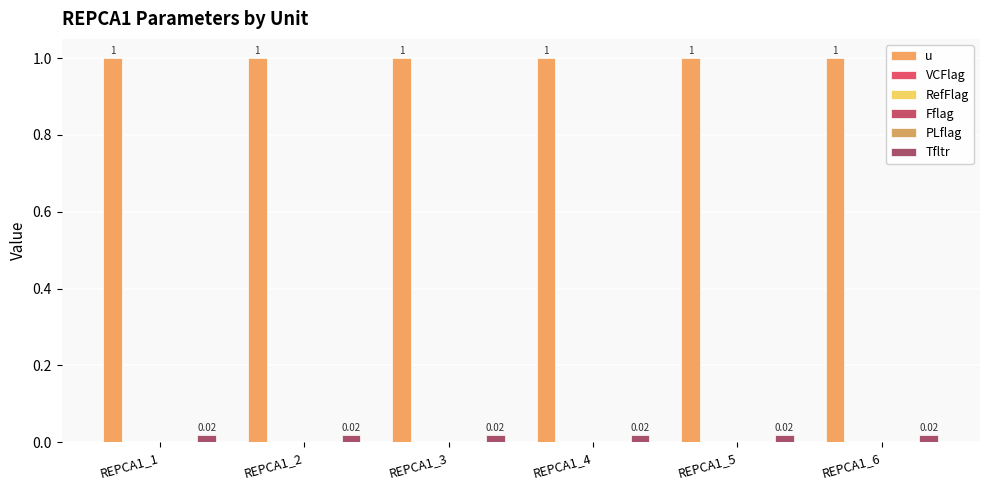

How many bars are there in total?

36